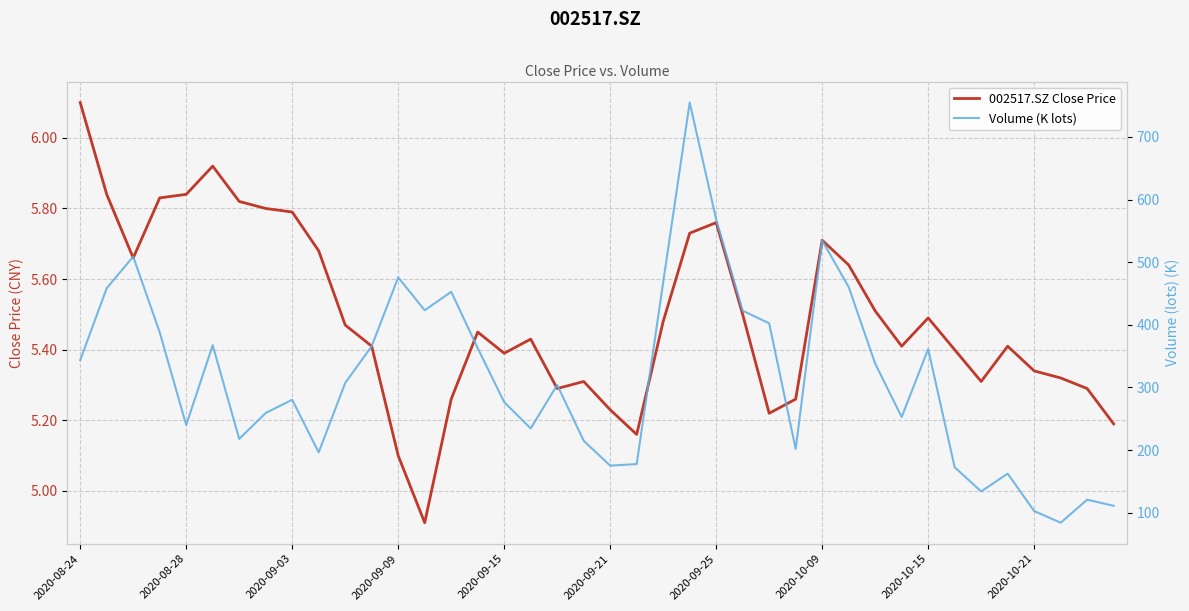

What are all the series names shown in the legend?

002517.SZ Close Price, Volume (K lots)